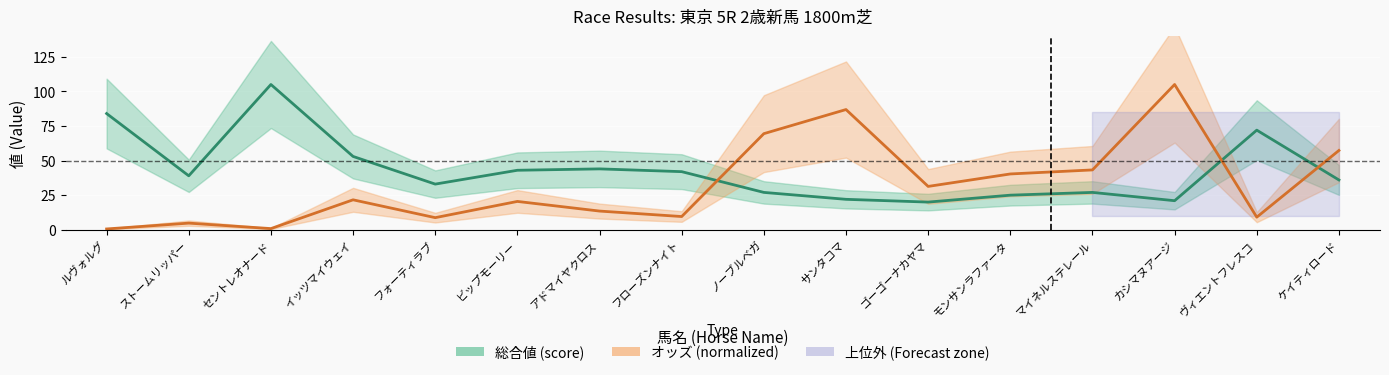

Rank the series by their maximum value, from lowest to highest.

総合値 (score), オッズ (normalized)